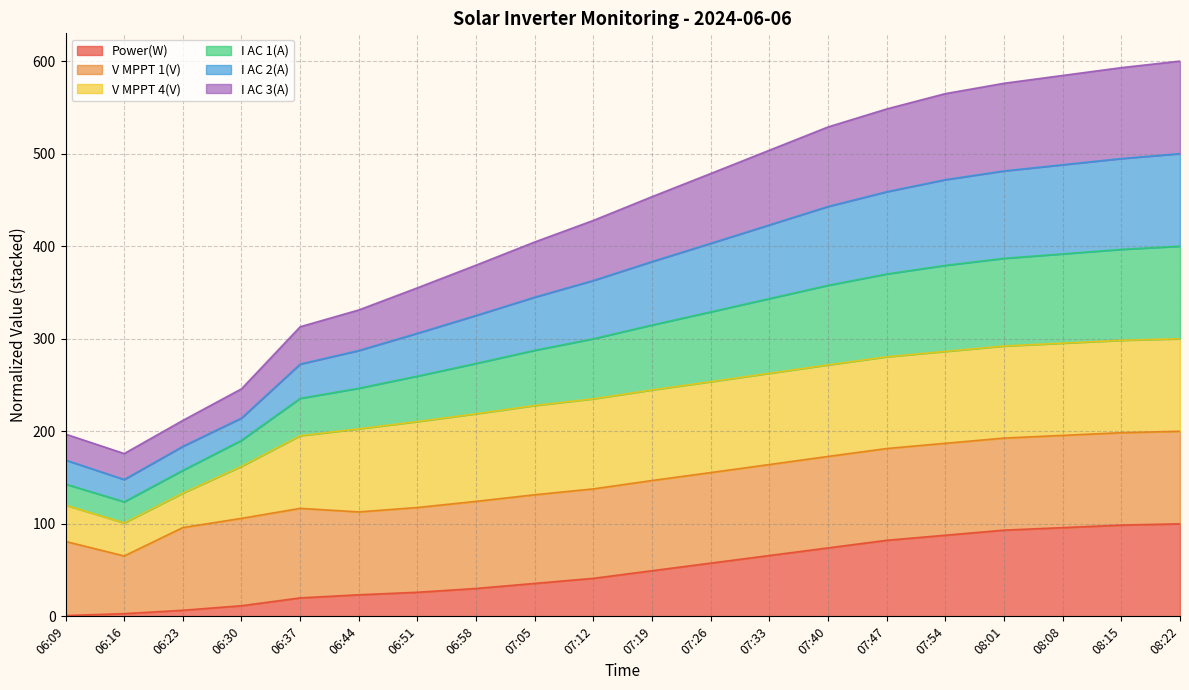

What is the total value across all series at 06:30?

245.9